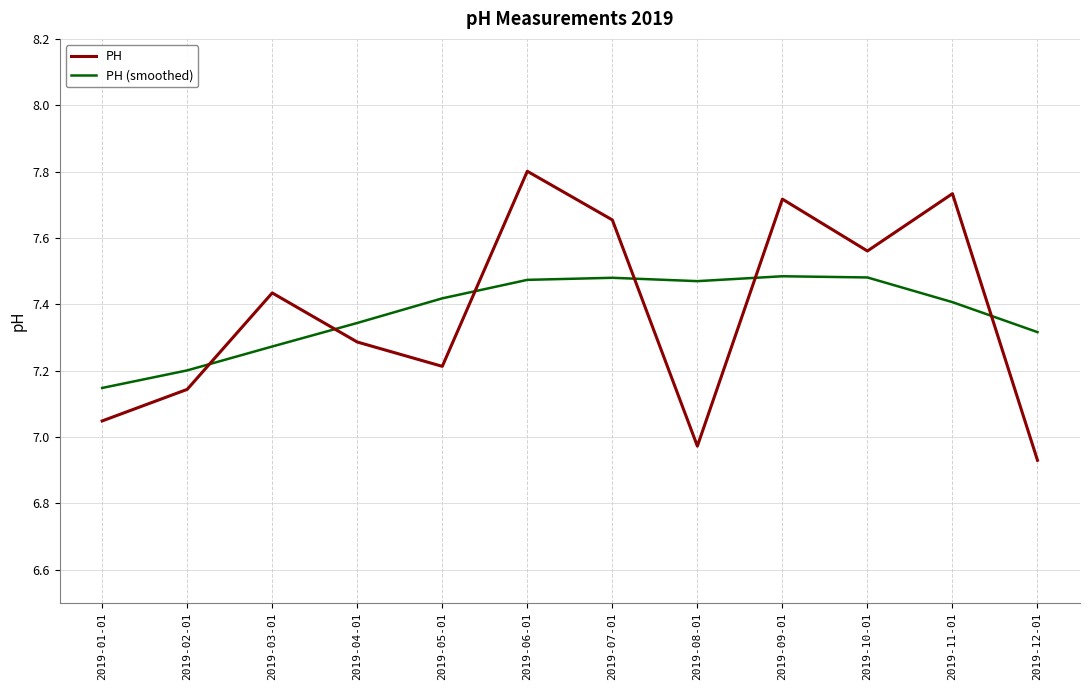

How many lines are shown in the chart?

2